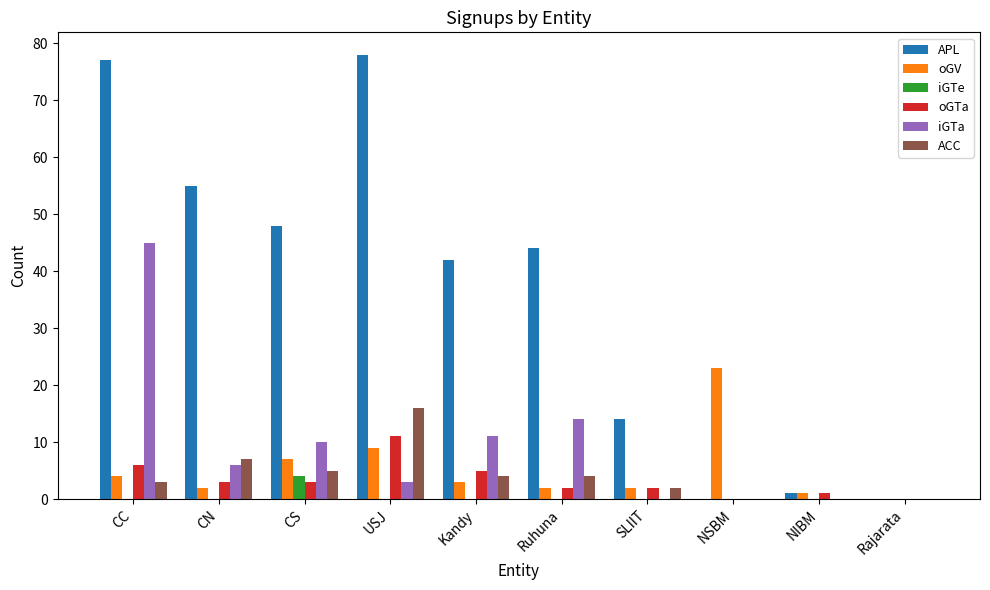

Which category has the highest value in the iGTe series?

CS